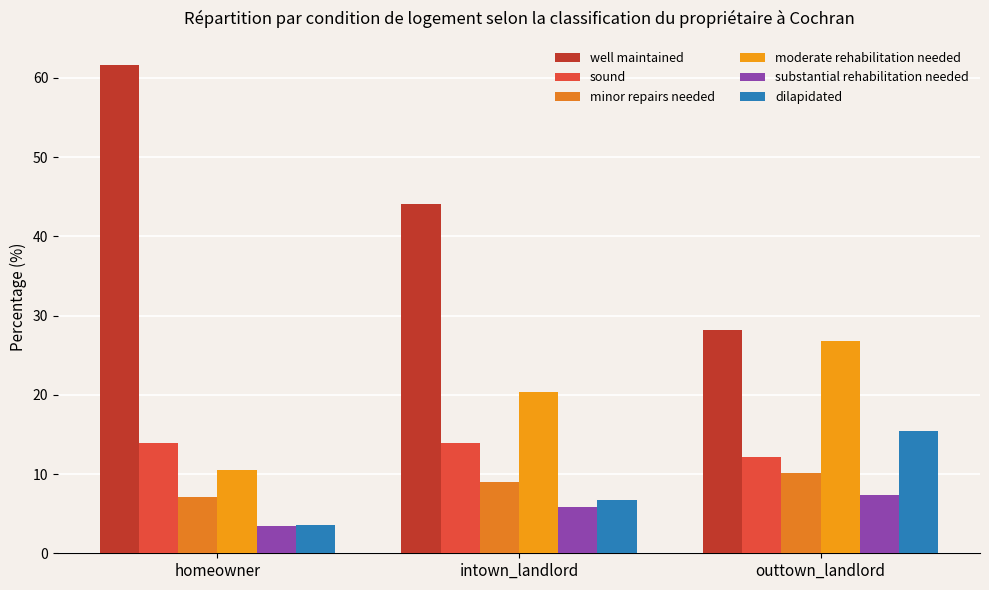

At which label is dilapidated closest to 9?

intown_landlord